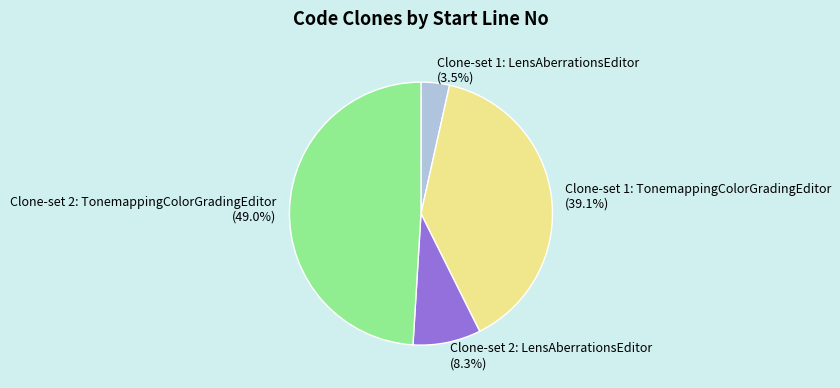

To the nearest percent, what is the difference between the largest and smallest slice percentages?

46%